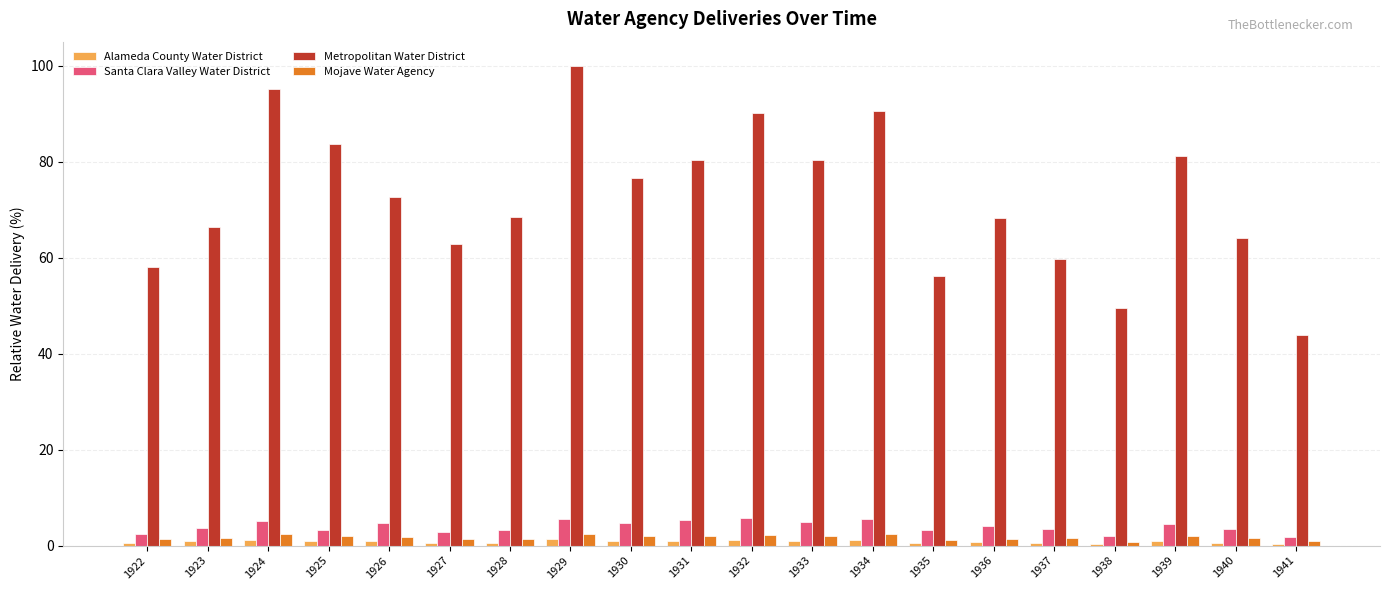

The Santa Clara Valley Water District series shows 1.7 at 1933. True or false?

False